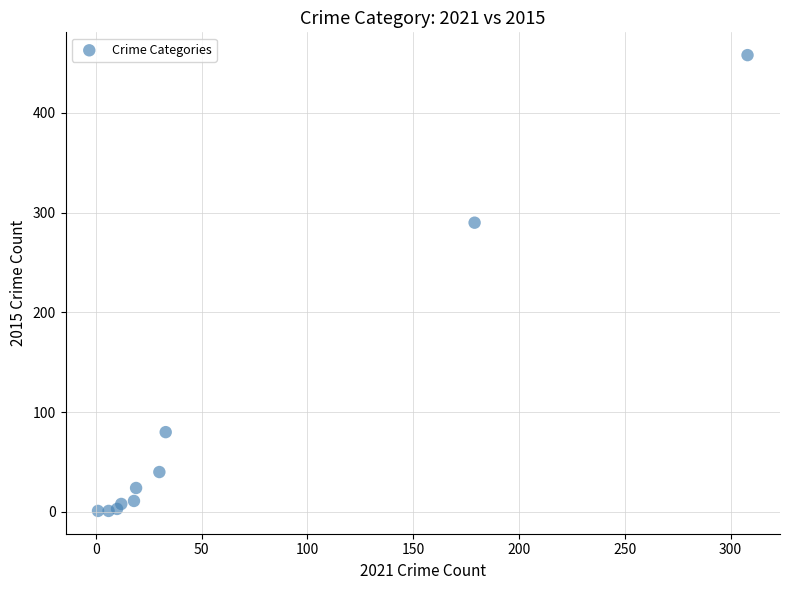

What Y value in the scatter plot is closest to 229?

290